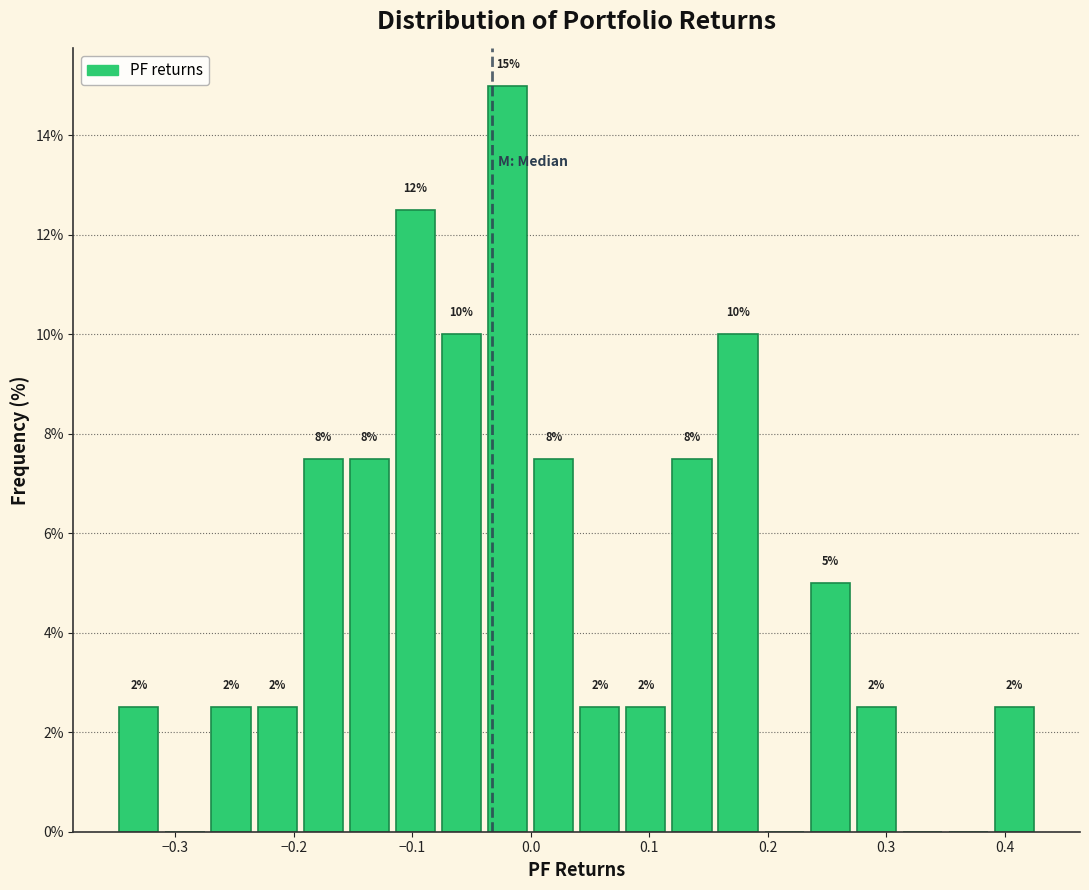

Read against the x-axis, roughly where is the centre of the tallest bar?

-0.02